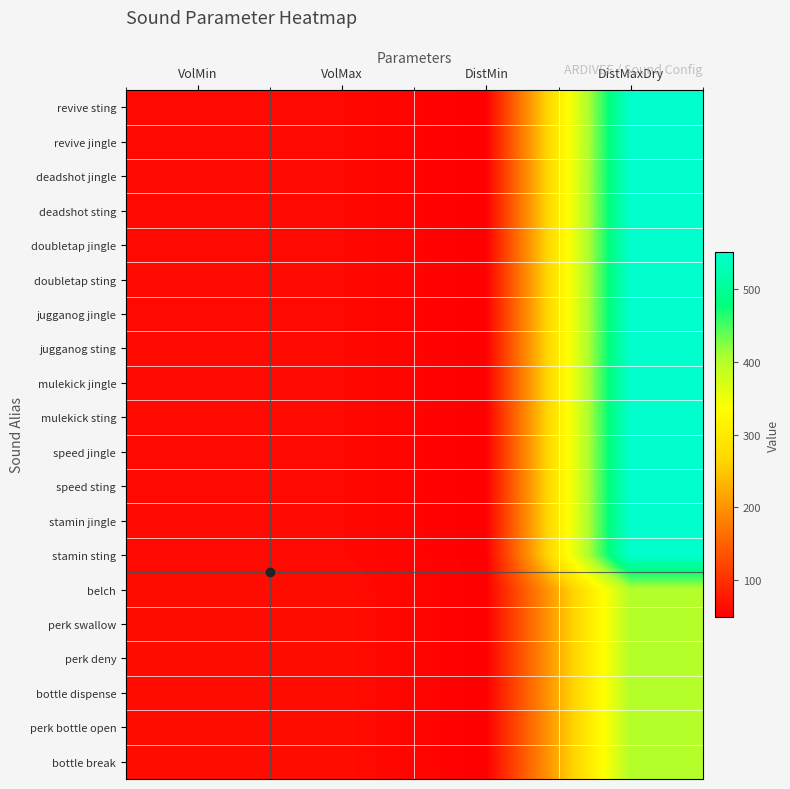

Reading left to right, transcribe all the data shown in this chart.

revive sting: VolMin=60	VolMax=60	DistMin=50	DistMaxDry=550
revive jingle: VolMin=60	VolMax=60	DistMin=50	DistMaxDry=550
deadshot jingle: VolMin=60	VolMax=60	DistMin=50	DistMaxDry=550
deadshot sting: VolMin=60	VolMax=60	DistMin=50	DistMaxDry=550
doubletap jingle: VolMin=60	VolMax=60	DistMin=50	DistMaxDry=550
doubletap sting: VolMin=60	VolMax=60	DistMin=50	DistMaxDry=550
jugganog jingle: VolMin=60	VolMax=60	DistMin=50	DistMaxDry=550
jugganog sting: VolMin=60	VolMax=60	DistMin=50	DistMaxDry=550
mulekick jingle: VolMin=60	VolMax=60	DistMin=50	DistMaxDry=550
mulekick sting: VolMin=60	VolMax=60	DistMin=50	DistMaxDry=550
speed jingle: VolMin=60	VolMax=60	DistMin=50	DistMaxDry=550
speed sting: VolMin=60	VolMax=60	DistMin=50	DistMaxDry=550
stamin jingle: VolMin=60	VolMax=60	DistMin=50	DistMaxDry=550
stamin sting: VolMin=60	VolMax=60	DistMin=50	DistMaxDry=550
belch: VolMin=63	VolMax=63	DistMin=50	DistMaxDry=400
perk swallow: VolMin=63	VolMax=63	DistMin=50	DistMaxDry=400
perk deny: VolMin=63	VolMax=63	DistMin=50	DistMaxDry=400
bottle dispense: VolMin=63	VolMax=63	DistMin=50	DistMaxDry=400
perk bottle open: VolMin=63	VolMax=63	DistMin=50	DistMaxDry=400
bottle break: VolMin=63	VolMax=63	DistMin=50	DistMaxDry=400